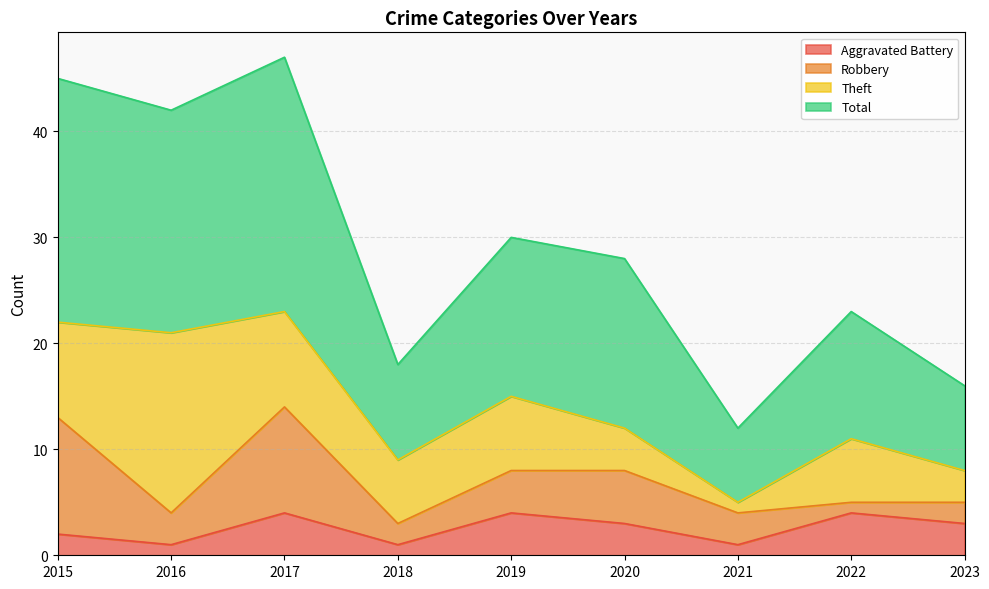

What value does the Total series have at 2015, to the nearest 5?

45